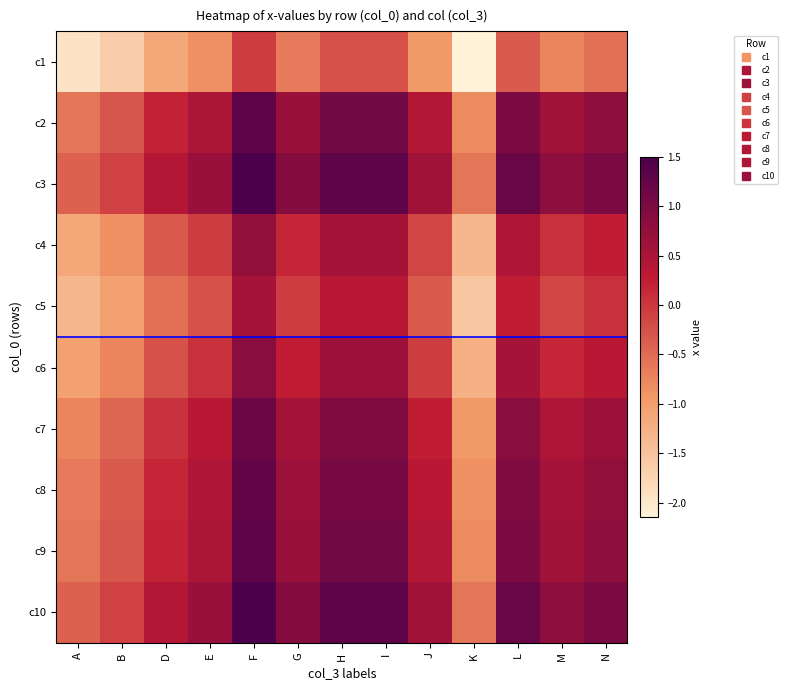

Rank the series by their maximum value, from highest to lowest.

c3, c10, c2, c9, c8, c7, c6, c4, c5, c1